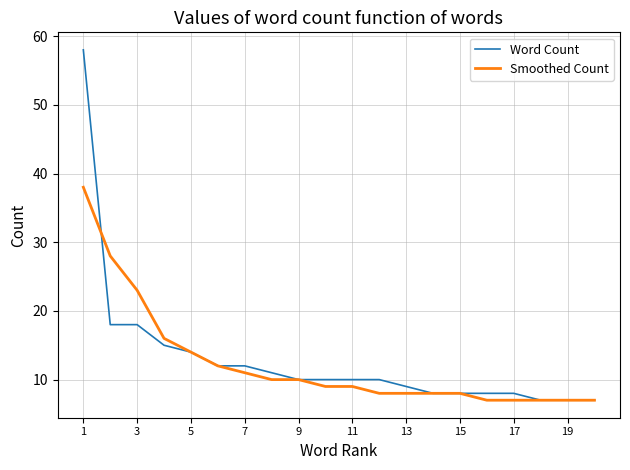

What is the difference between the maximum and second lowest values in the Smoothed Count series?

31